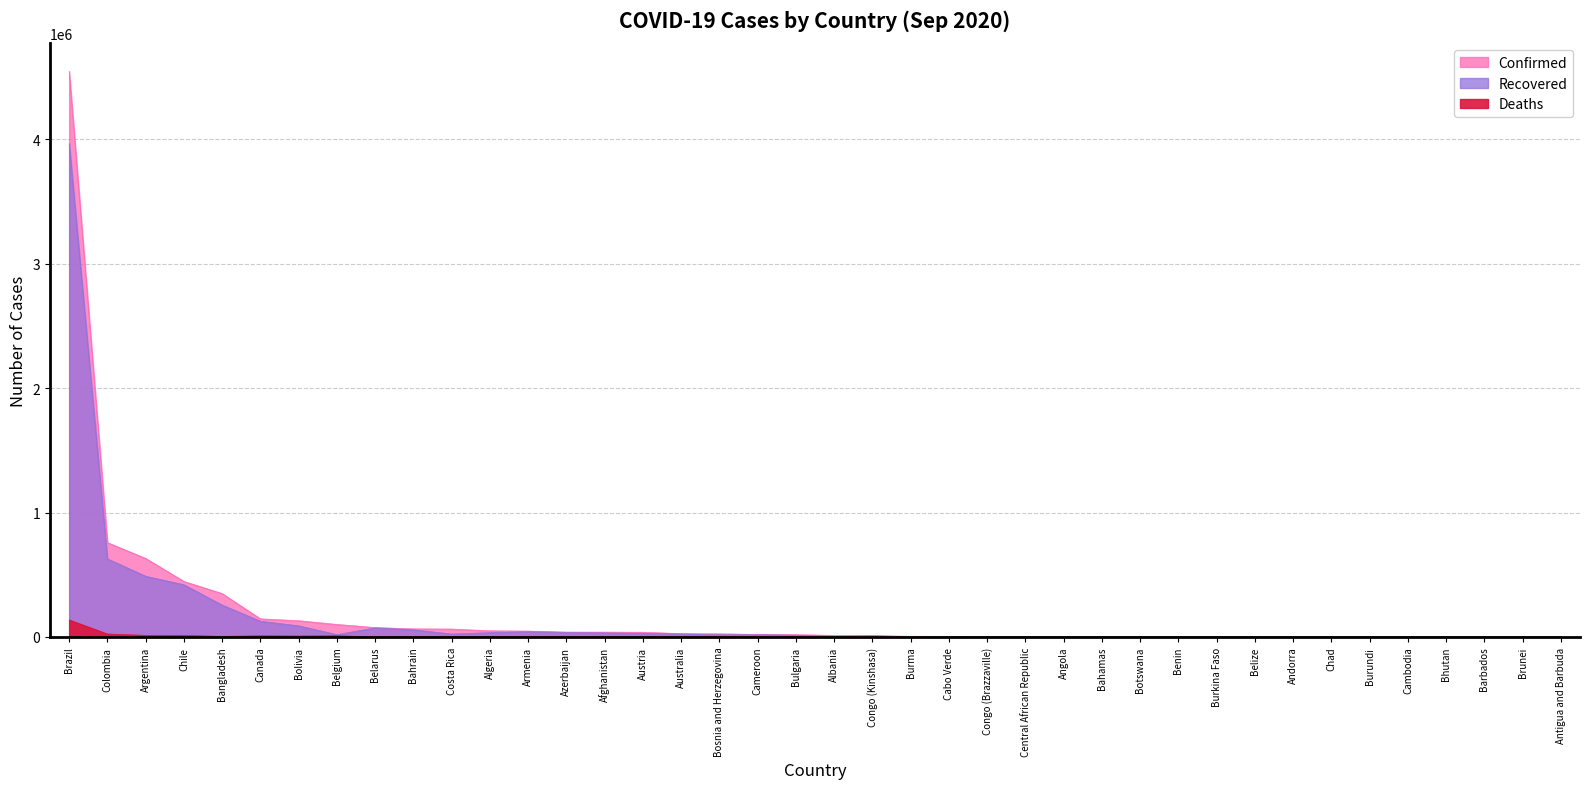

True or false: Confirmed and Deaths intersect in this chart.

False